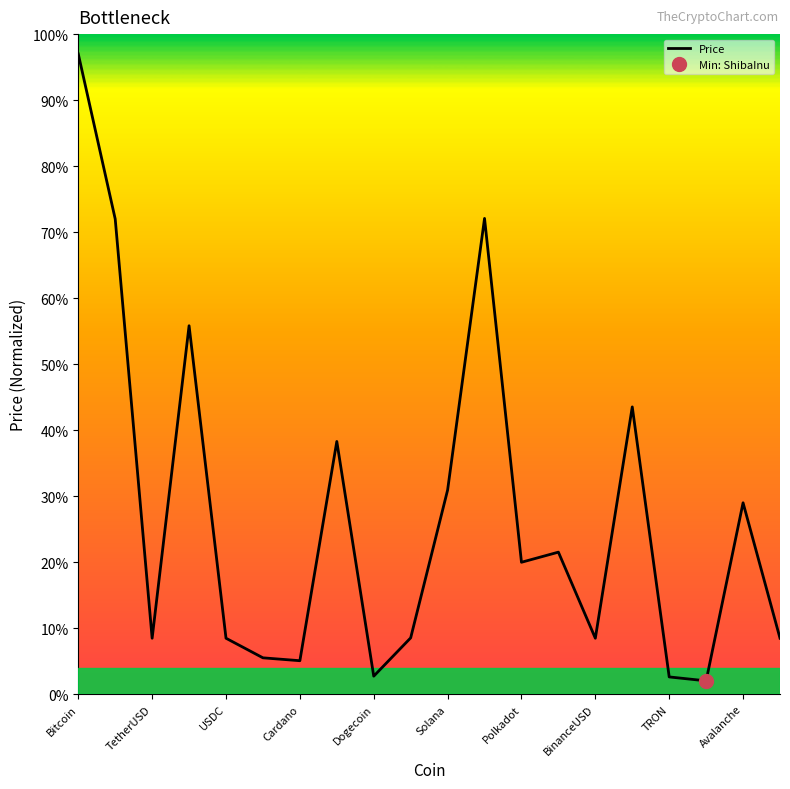

Which category has the highest value across all series?

Bitcoin